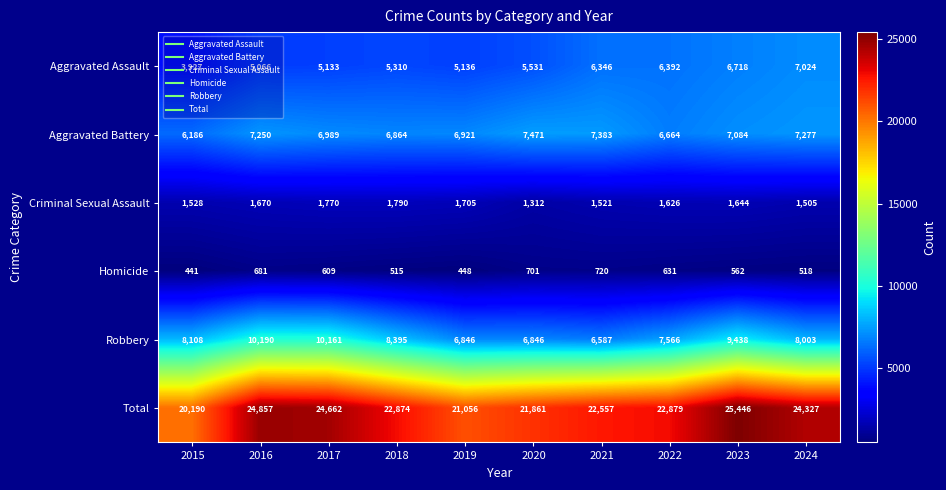

At which label does Aggravated Battery first exceed 7084?

2016